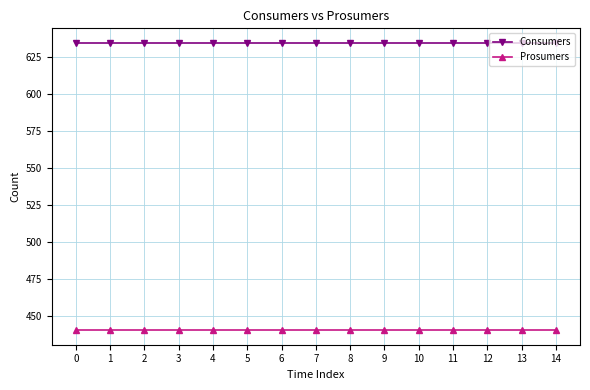

Is it true that Consumers equals 382 at 13?

False